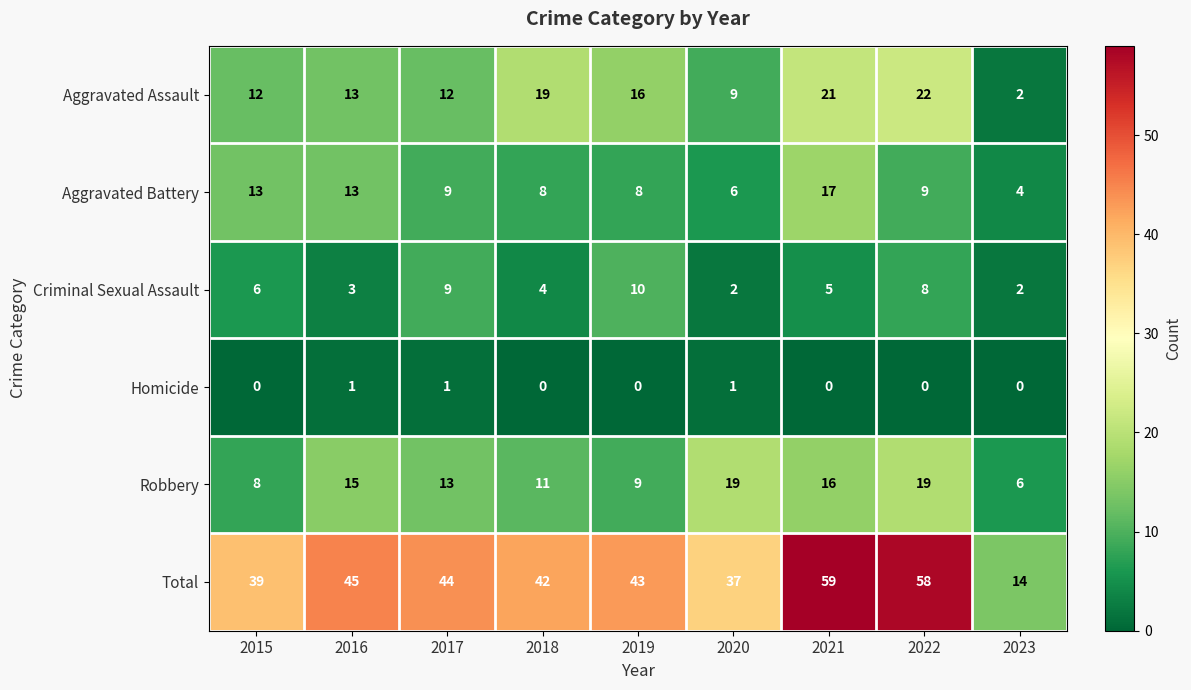

What is the difference between the second highest and minimum values in the Robbery series?

13